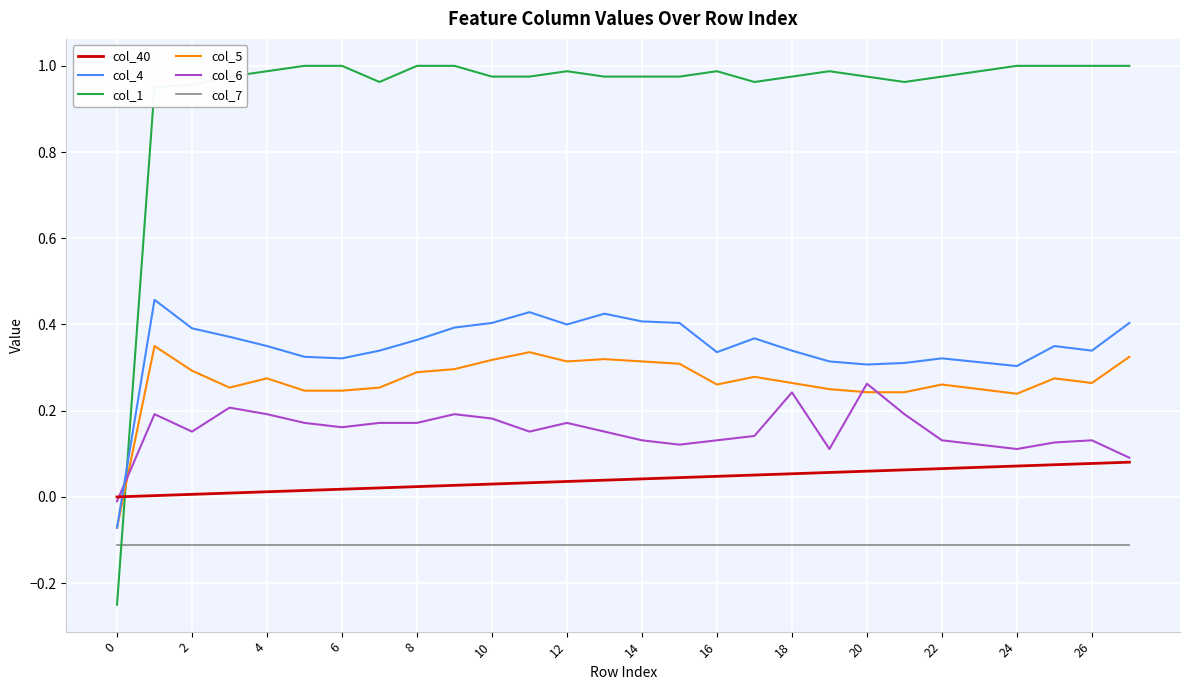

Which series has the largest range (max minus min)?

col_1